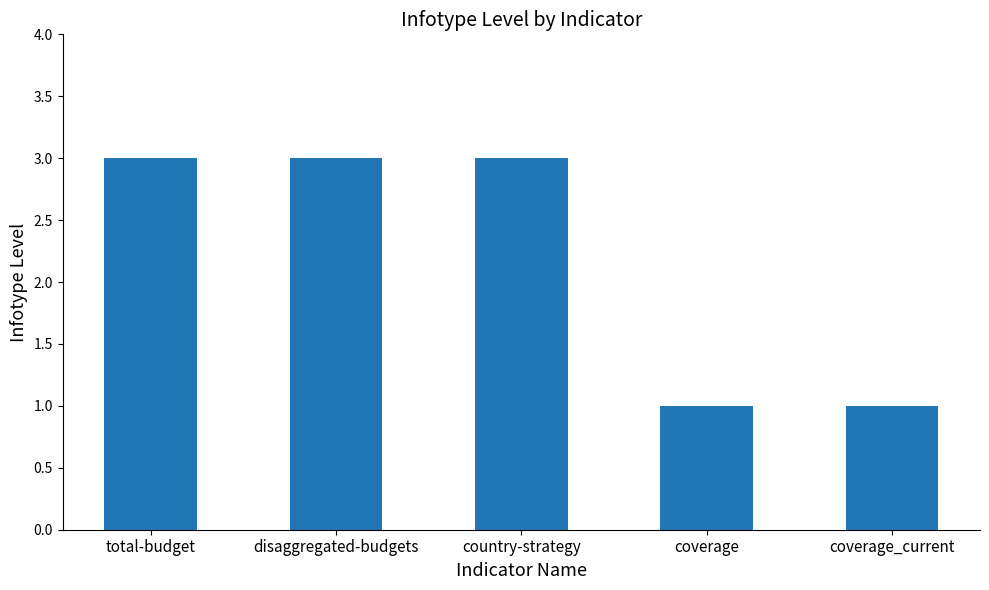

Read the value at coverage.

1